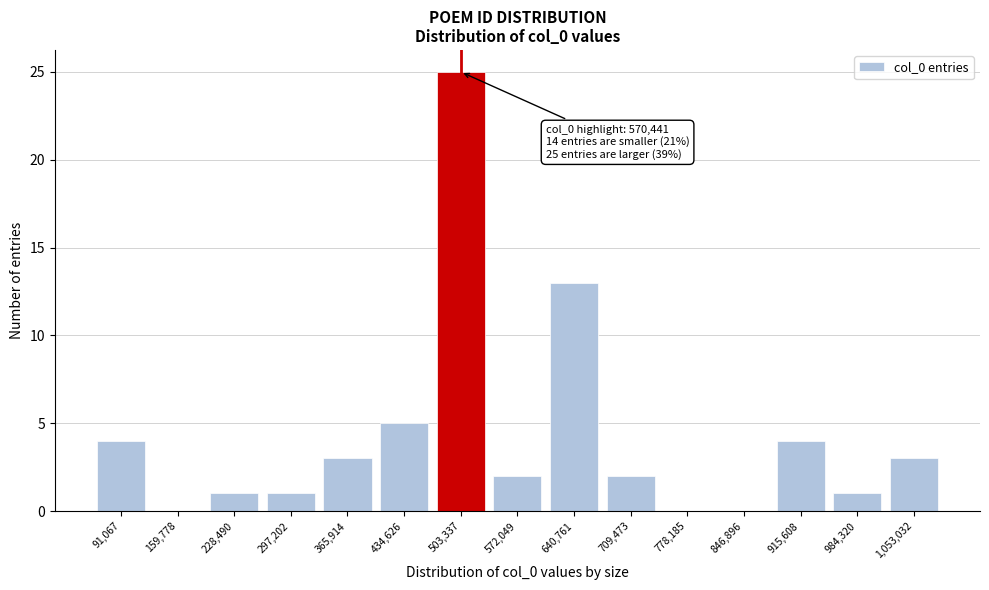

Reading left to right, list all the values displayed in this chart.

91,067=4	159,778=0	228,490=1	297,202=1	365,914=3	434,626=5	503,337=25	572,049=2	640,761=13	709,473=2	778,185=0	846,896=0	915,608=4	984,320=1	1,053,032=3